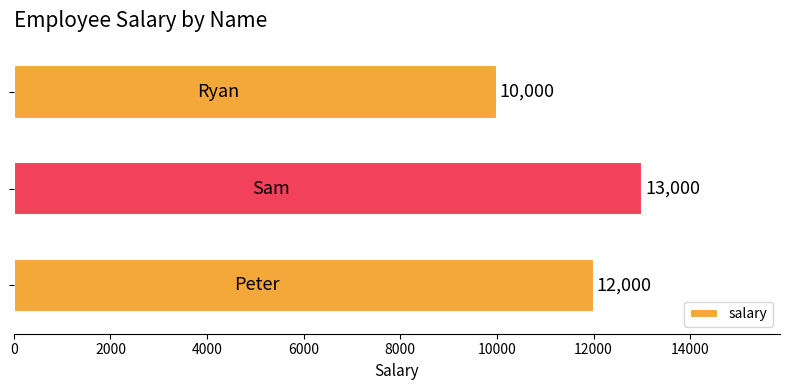

What is the minimum value shown in the chart?

10000